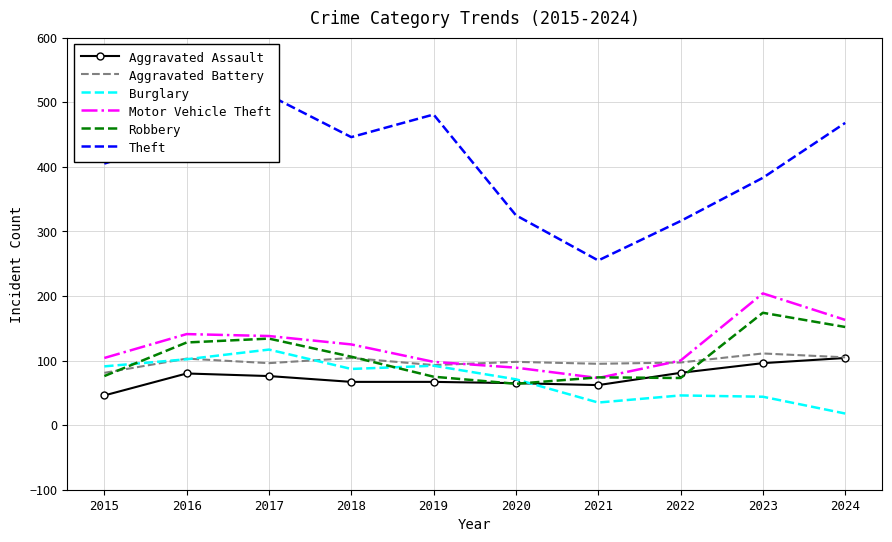

Reading left to right, what are all the values shown in this chart?

Aggravated Assault: 46	80	76	67	67	65	62	81	96	104
Aggravated Battery: 81	103	96	104	93	98	95	97	111	105
Burglary: 91	102	117	87	92	71	35	46	44	18
Motor Vehicle Theft: 104	141	138	125	98	89	73	100	204	163
Robbery: 76	128	134	106	75	64	74	73	174	152
Theft: 405	446	511	446	481	325	255	316	383	468